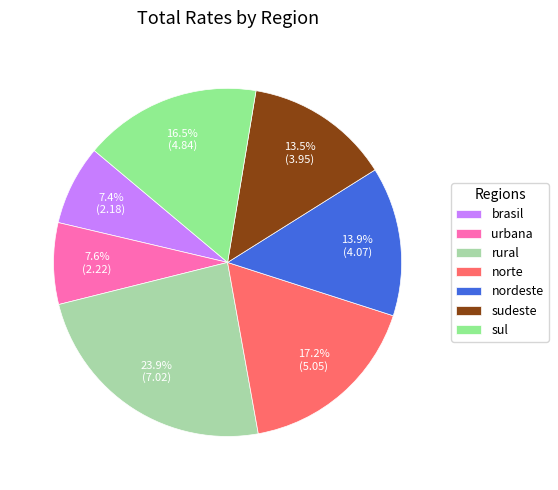

Does rural represent more than half of the total?

No